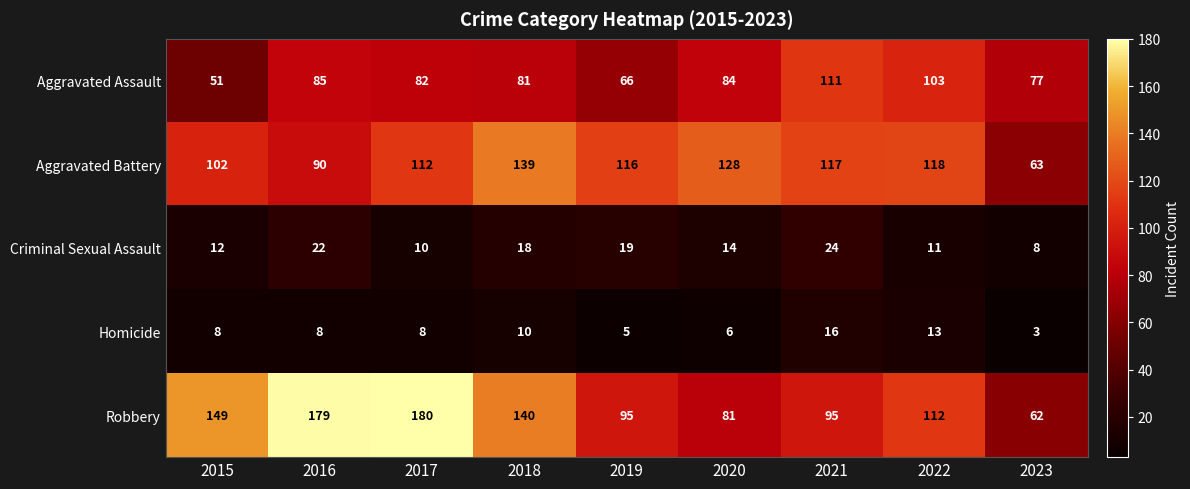

Count the number of categories in the chart.

9